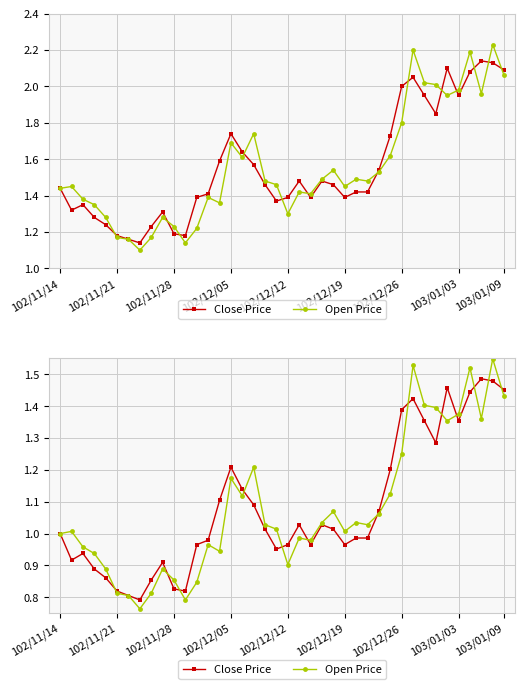

List the series in order of their peak value, highest first.

Open Price, Close Price